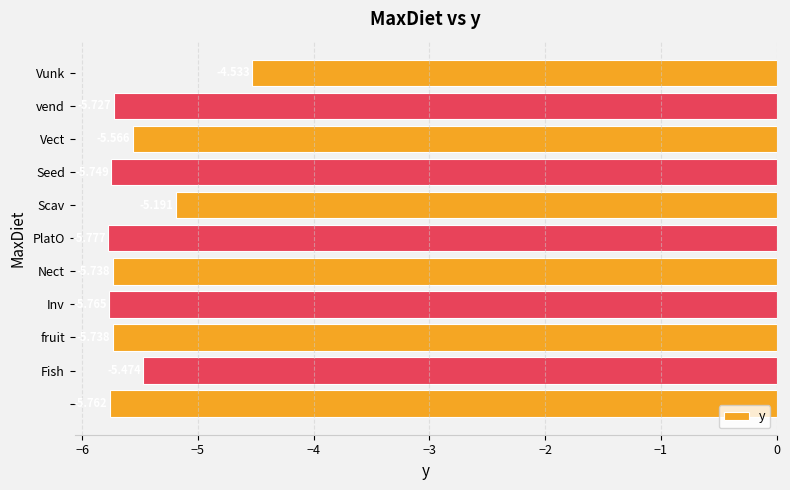

How many values exceed -5?

1